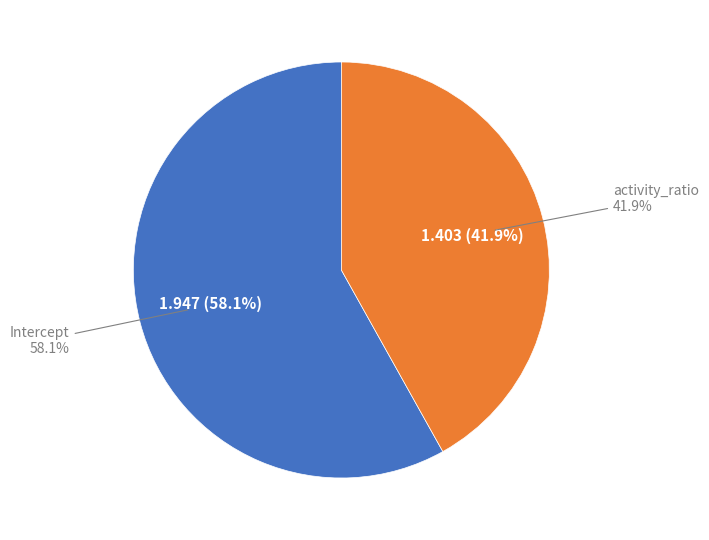

What percentage is NOT represented by activity_ratio?

58.1%